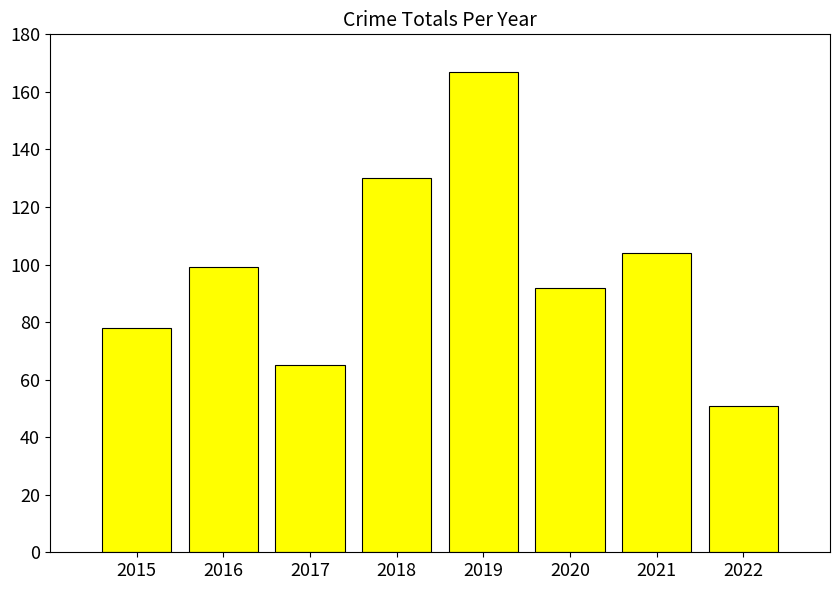

What is the average value?

98